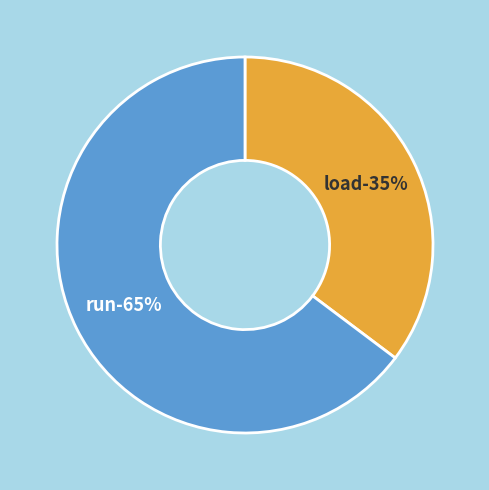

Which category has the biggest portion of the pie?

run